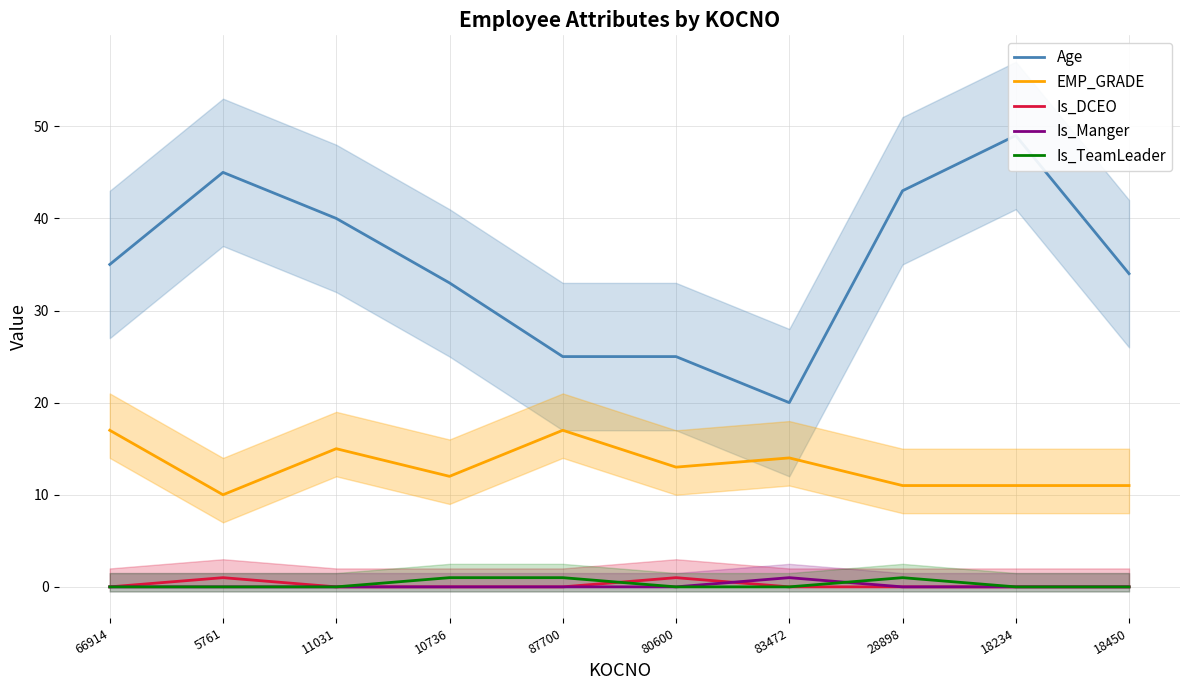

At how many categories does at least one series exceed 3?

10